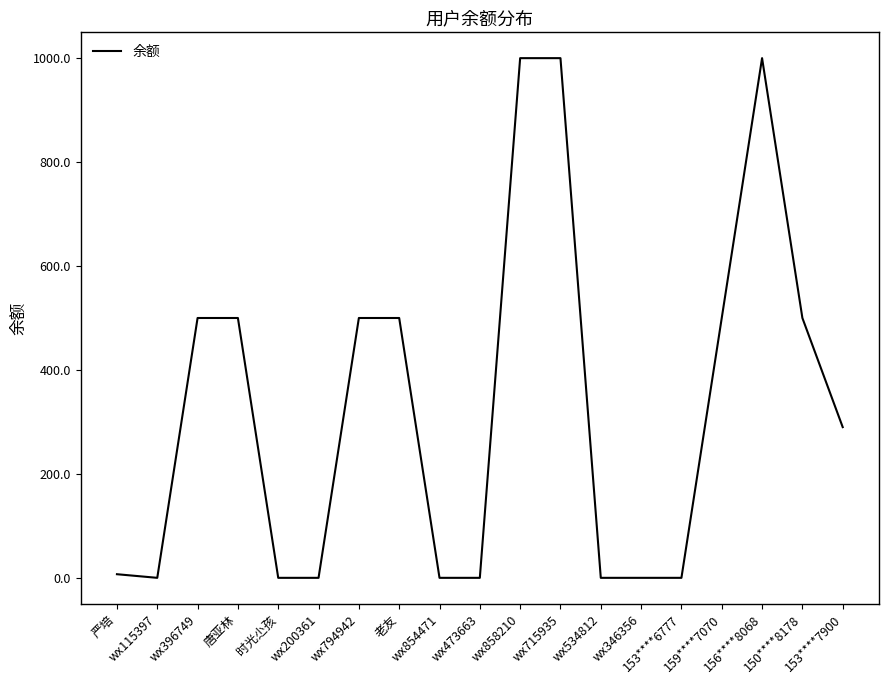

What is the difference between the maximum and minimum values?

1000.0